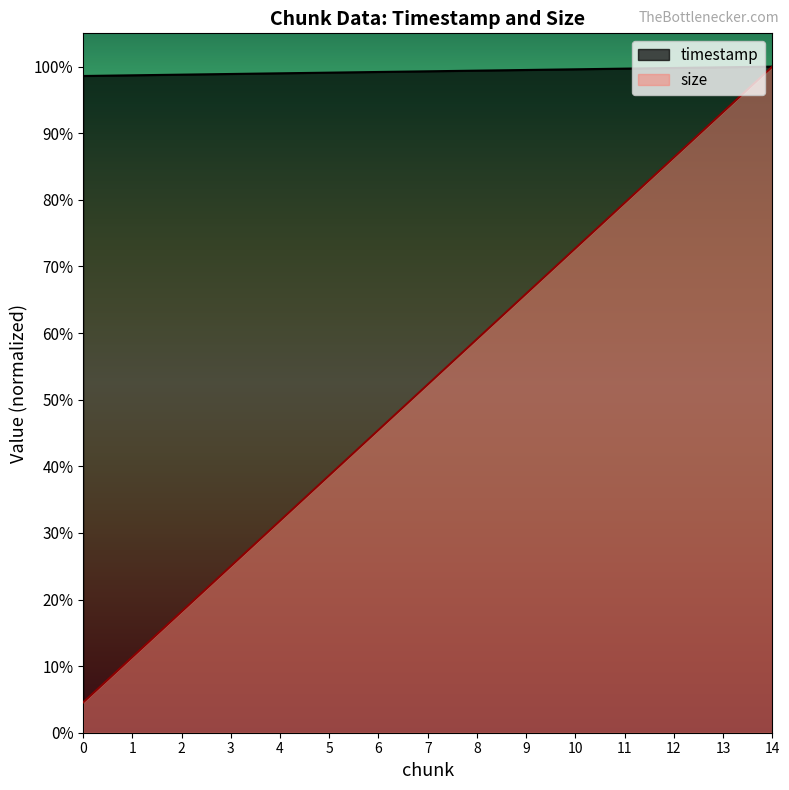

Which series has the widest spread of values?

size